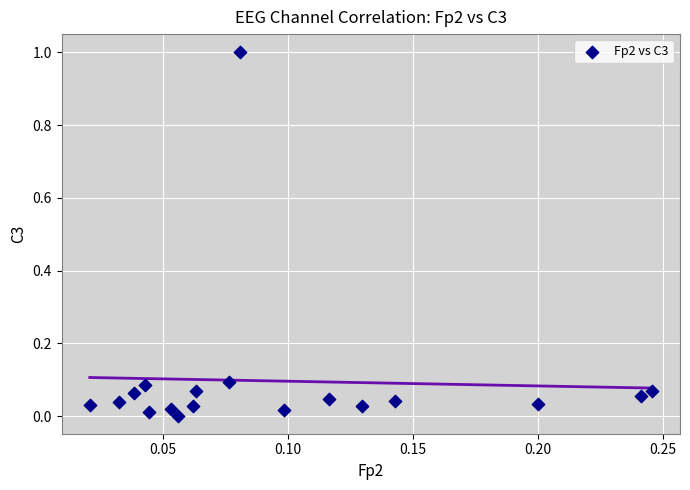

What is the range of Y values (max minus min)?

1.0